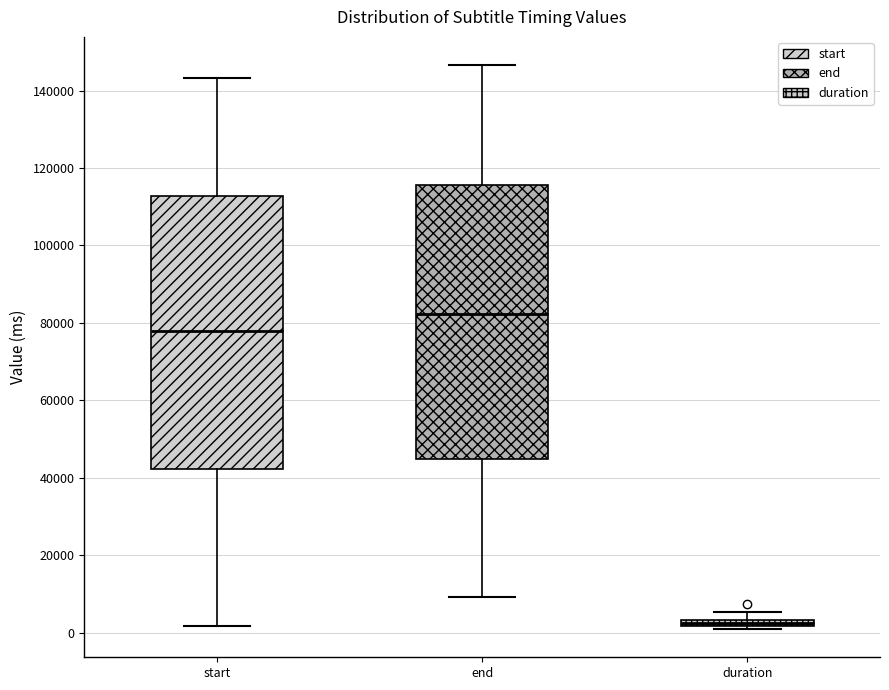

Which box has the lowest median line?

duration